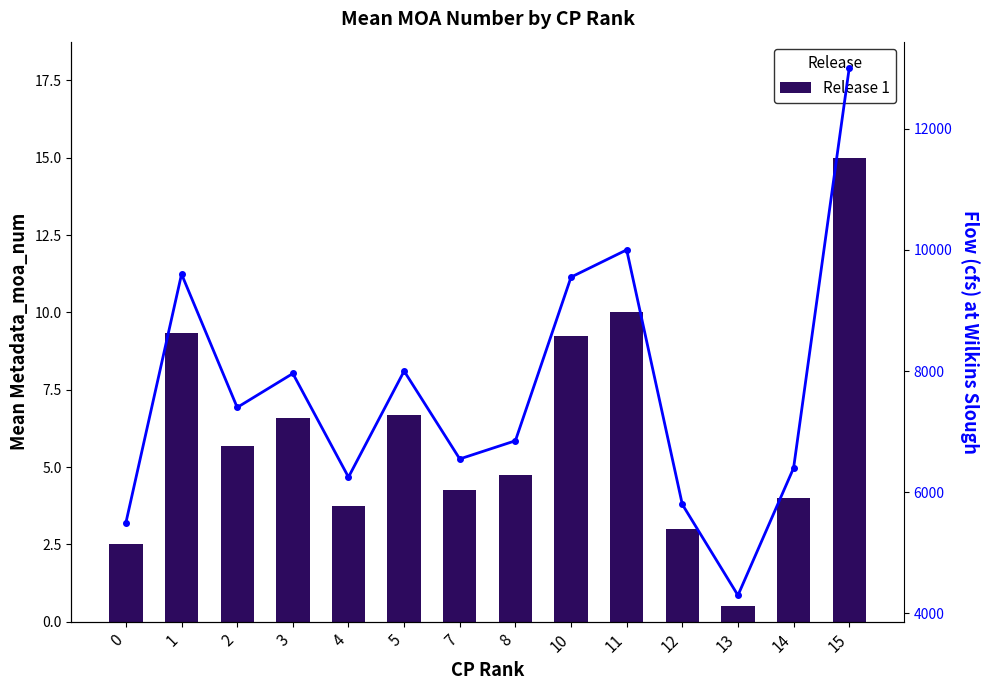

At which label does Flow (cfs) reach its peak?

15